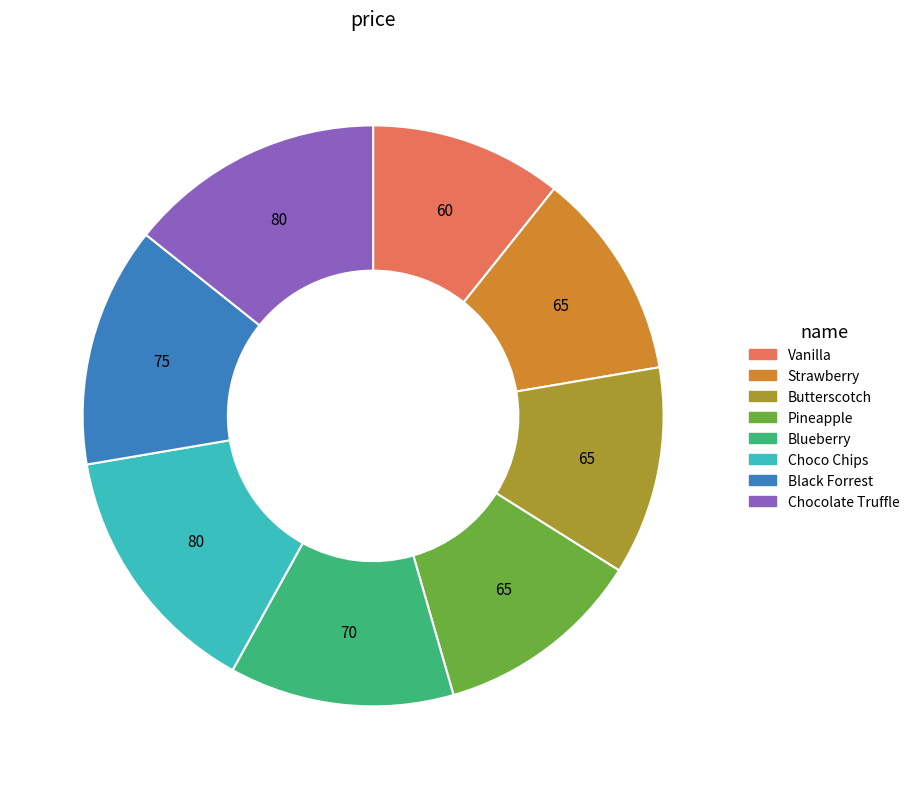

Is the sum of Blueberry and Butterscotch greater than half?

No